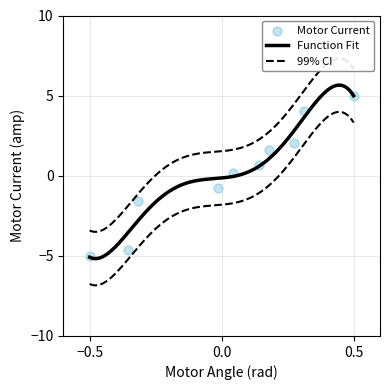

What is the minimum value for Function Fit?

-5.2